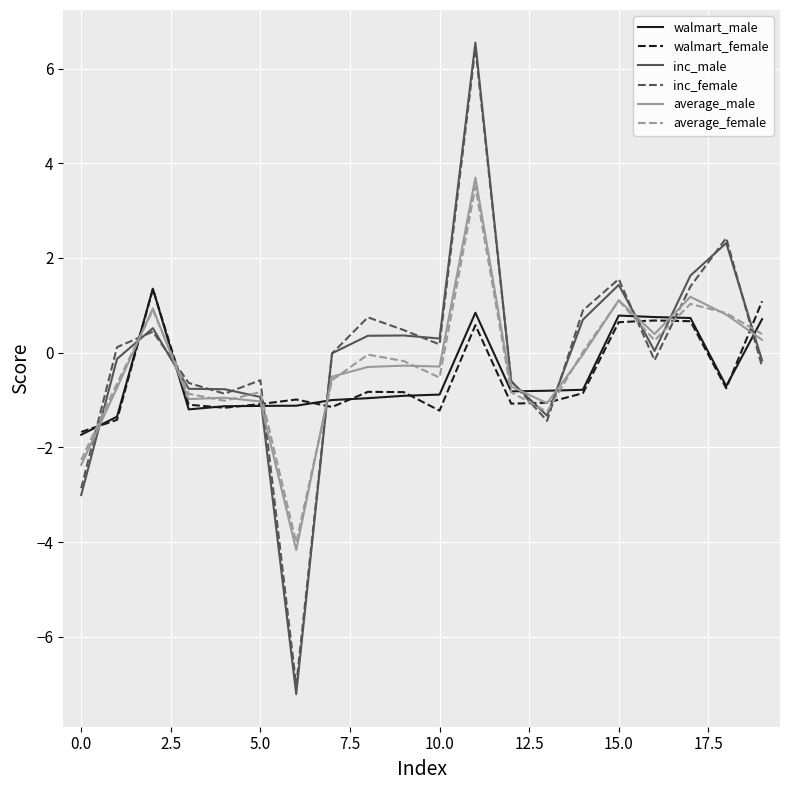

Which series has the widest spread of values?

inc_male